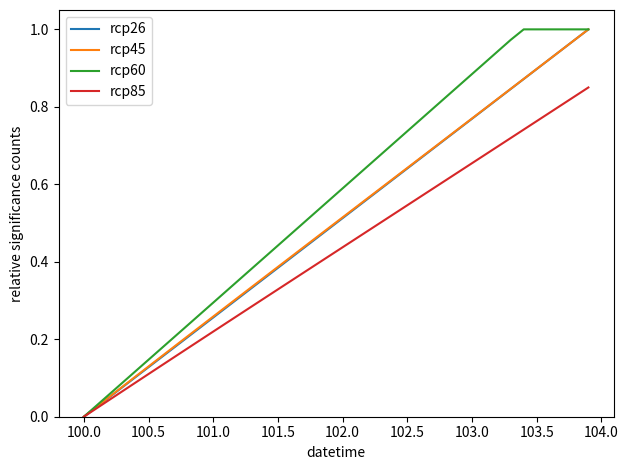

Which series has the largest total across all categories?

rcp60